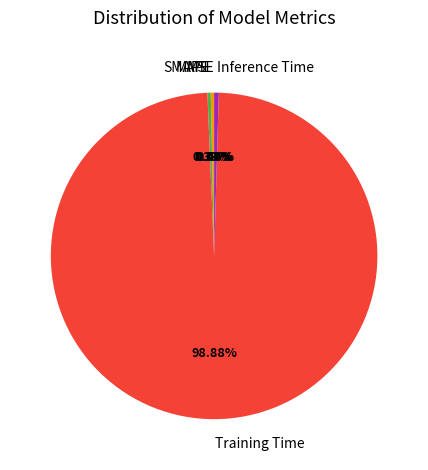

Does any single category account for the majority?

Yes